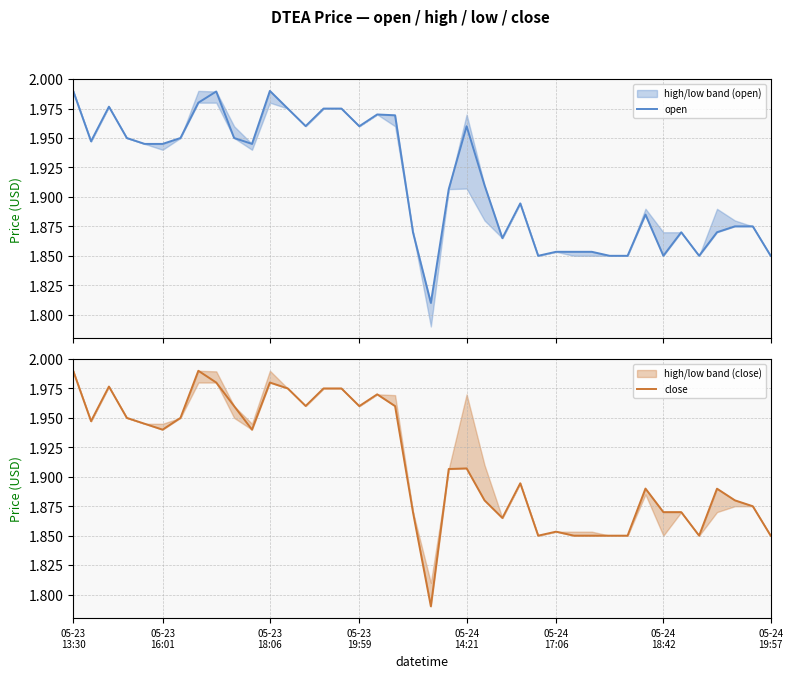

True or false: close and open intersect in this chart.

True